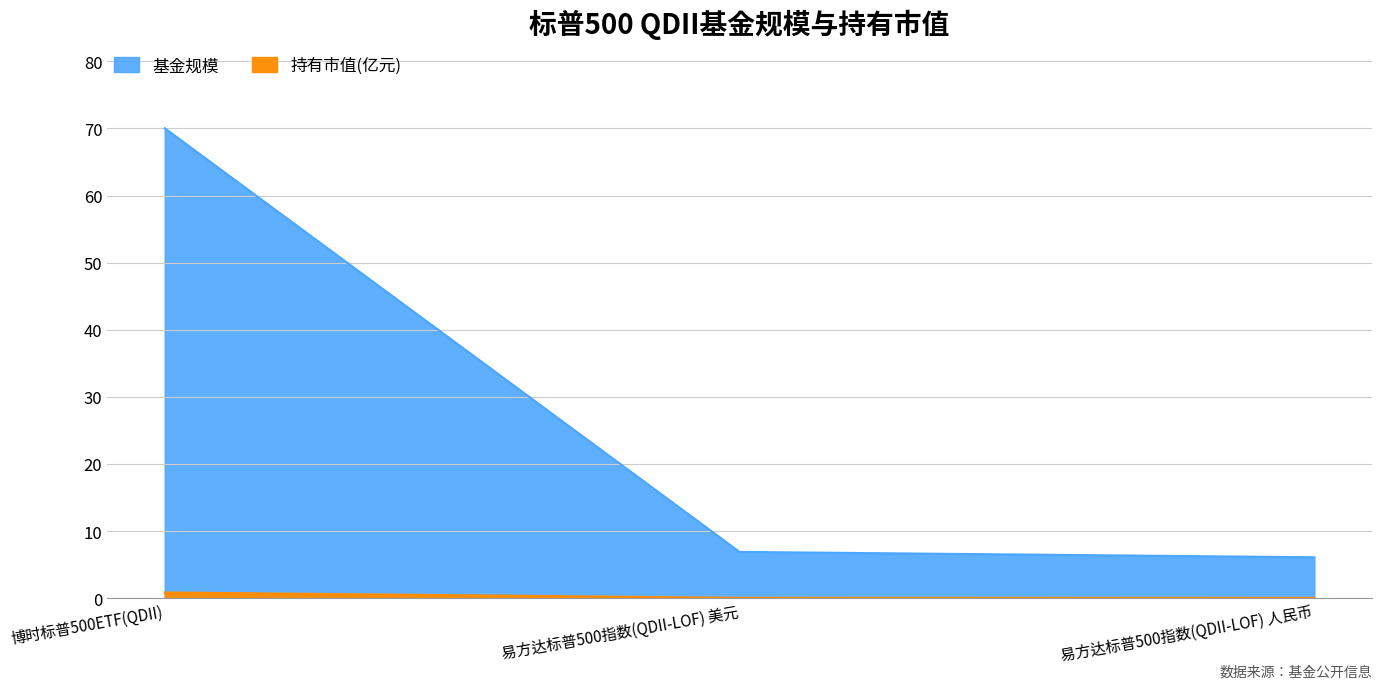

Which category has the lowest value in the 基金规模 series?

易方达标普500指数(QDII-LOF) 人民币